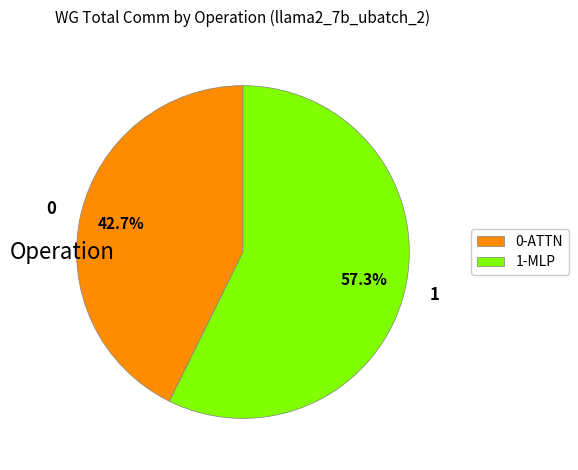

Is there a majority slice in this chart?

Yes